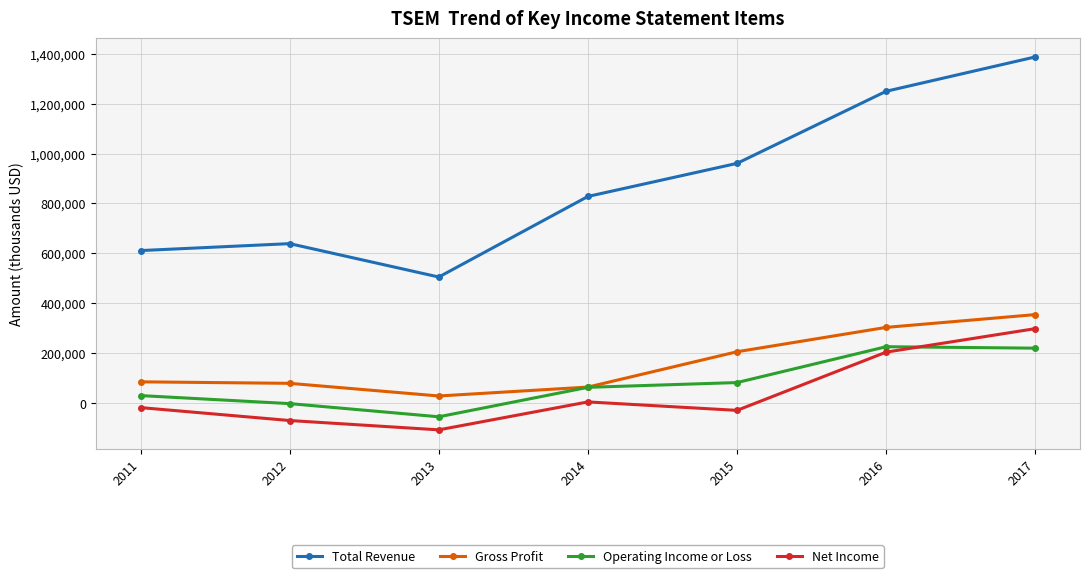

At which label does Net Income first exceed -18500?

2014